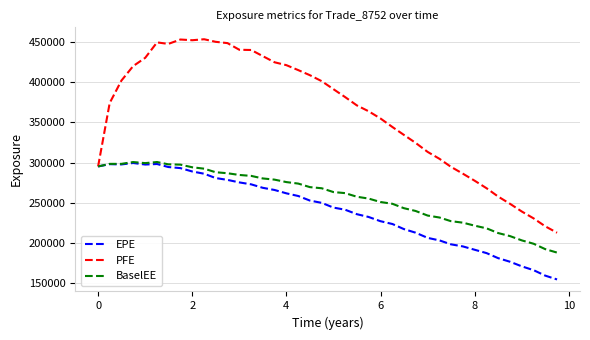

What is the sum of all BaselEE values?

10351180